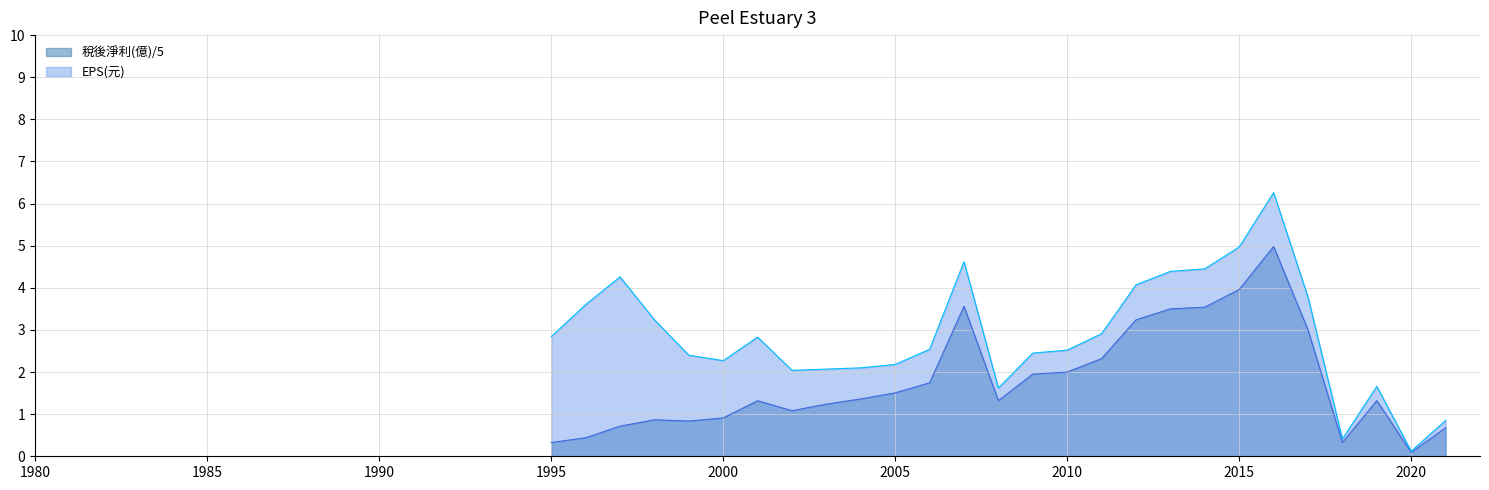

Which series has the largest total across all categories?

EPS(元)